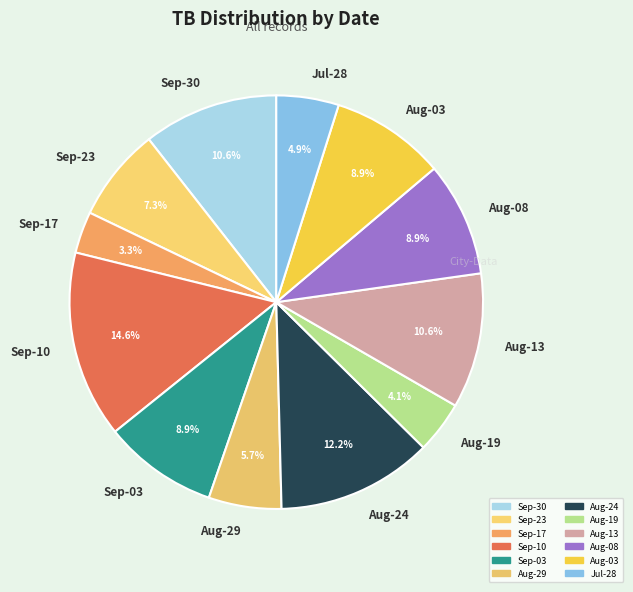

What percentage do Aug-29 and Aug-13 together represent?

16.3%